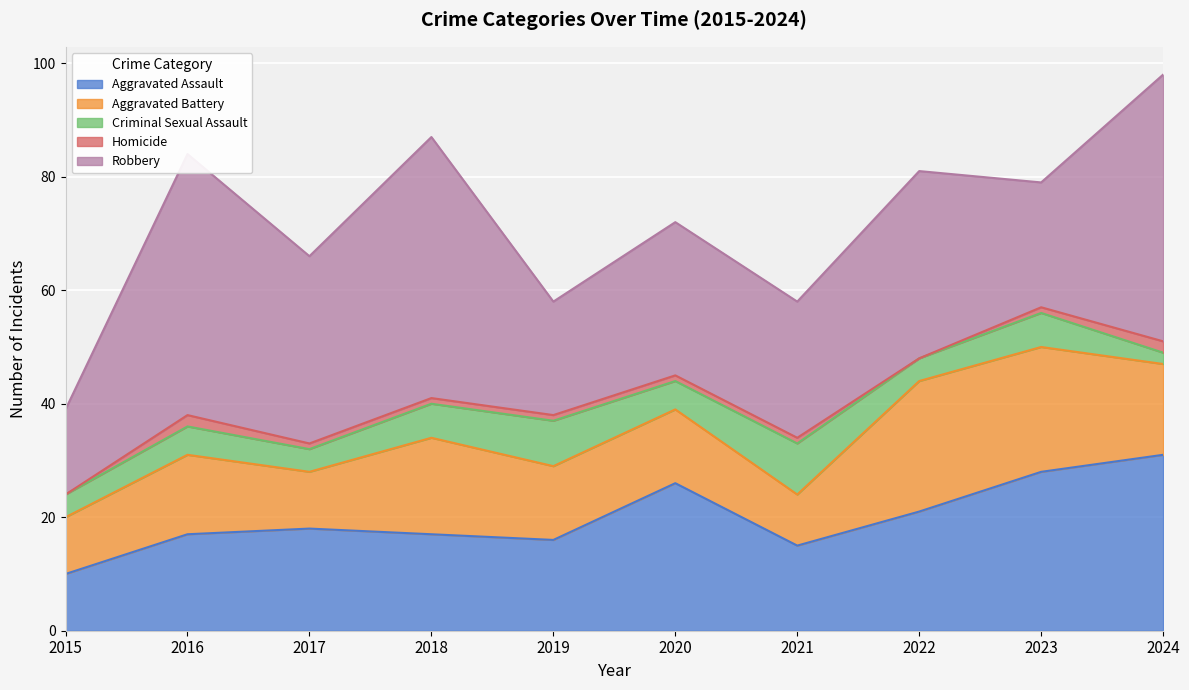

What is the difference between the highest and lowest values at 2016?

44